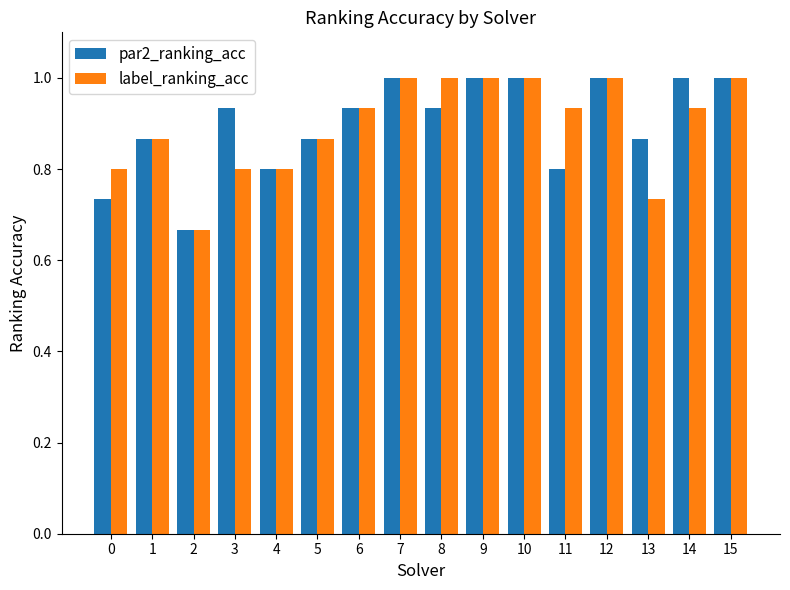

The value of par2_ranking_acc at 11 is 0.8. True or false?

True